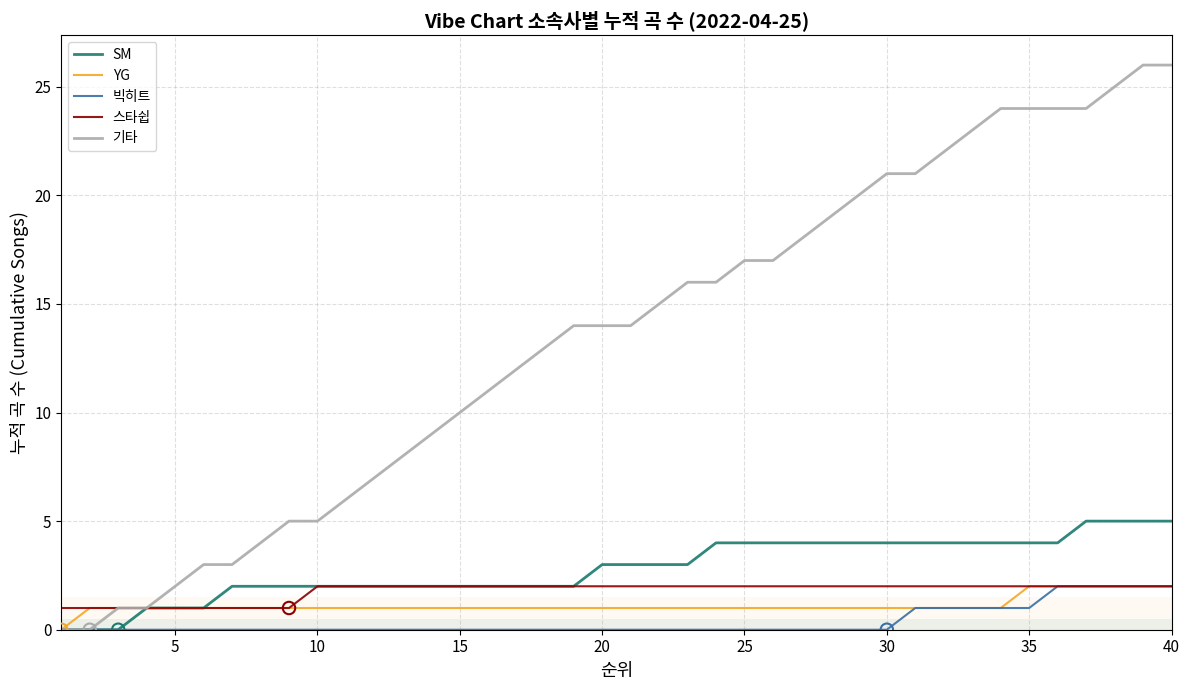

What are all the series names shown in the legend?

SM, YG, 빅히트, 스타쉽, 기타